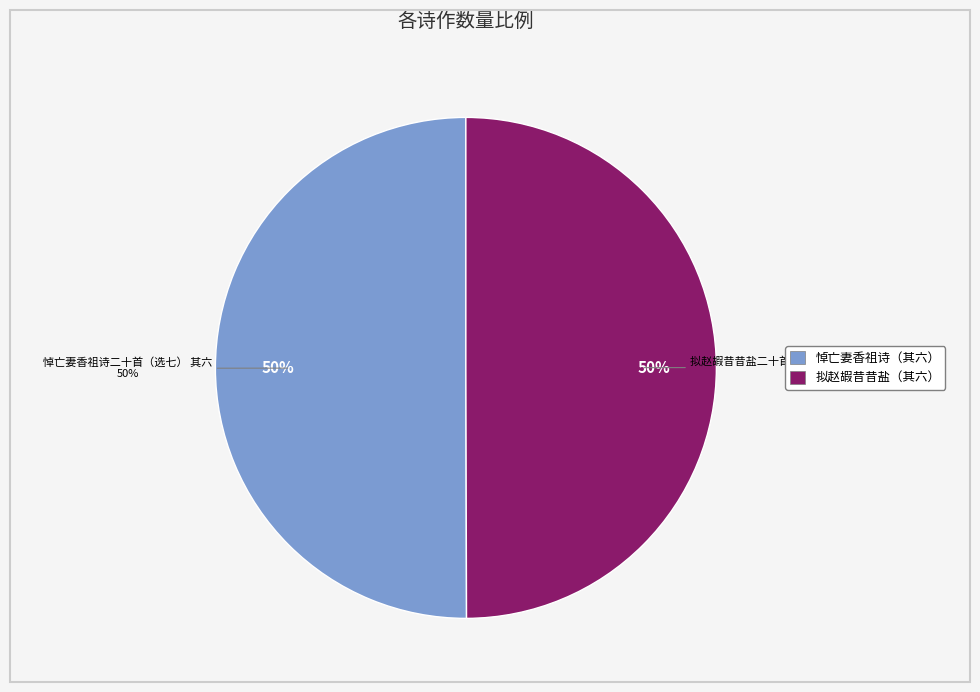

Between 悼亡妻香祖诗二十首（选七） 其六 and 拟赵嘏昔昔盐二十首（选七） 其六 今岁往辽西, which is larger?

悼亡妻香祖诗二十首（选七） 其六